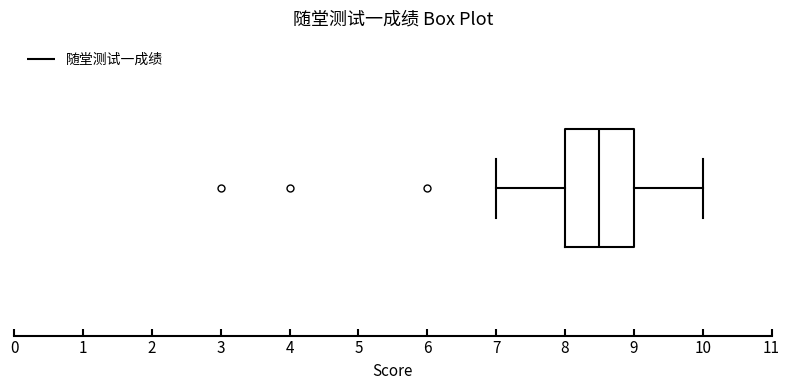

Where does the median line of the box sit on the x-axis? The values are not printed on the chart, so give them approximately, as read against the axis.

8.5